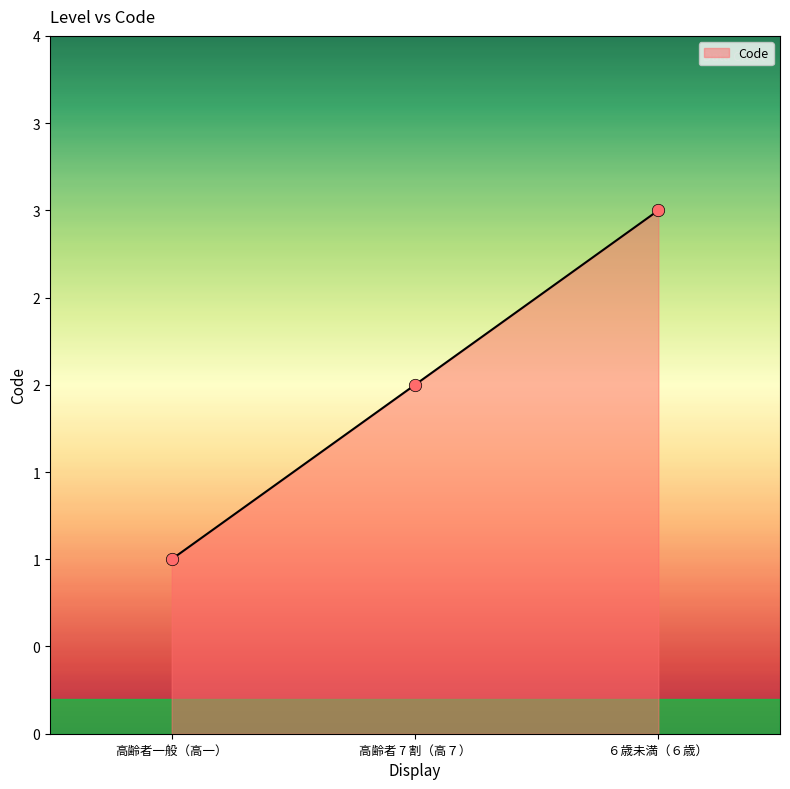

What is the change in value from 高齢者一般（高一） to 高齢者 7 割（高７）?

+1